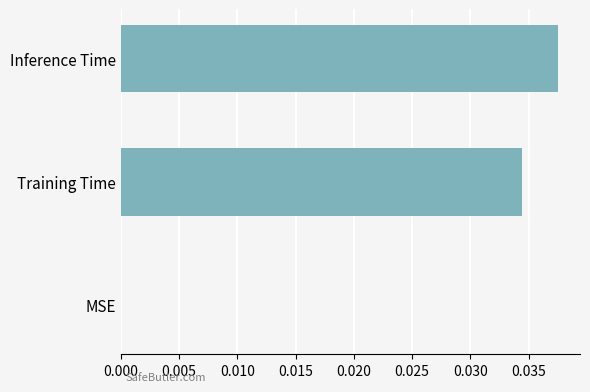

Which category has the highest value across all series?

Inference Time